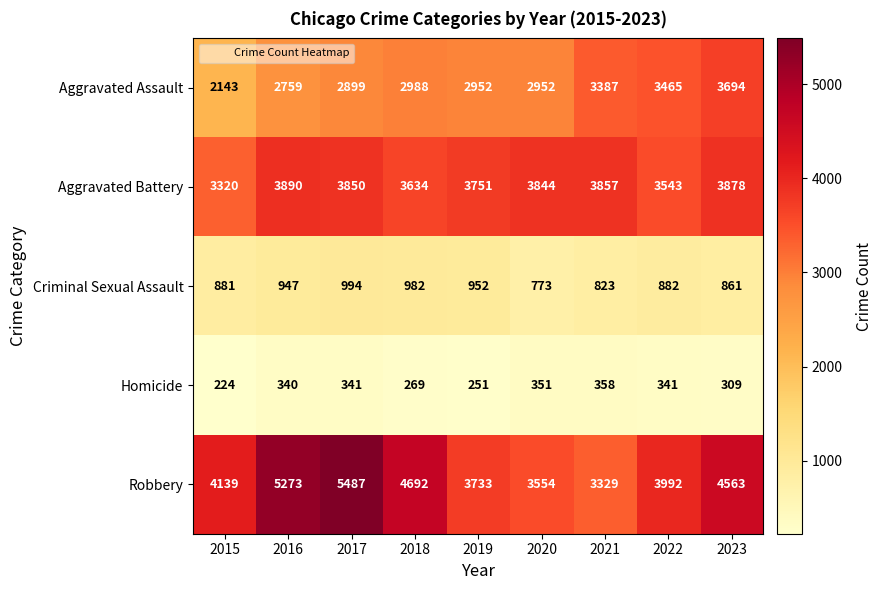

What is the sum of all Robbery values?

38762